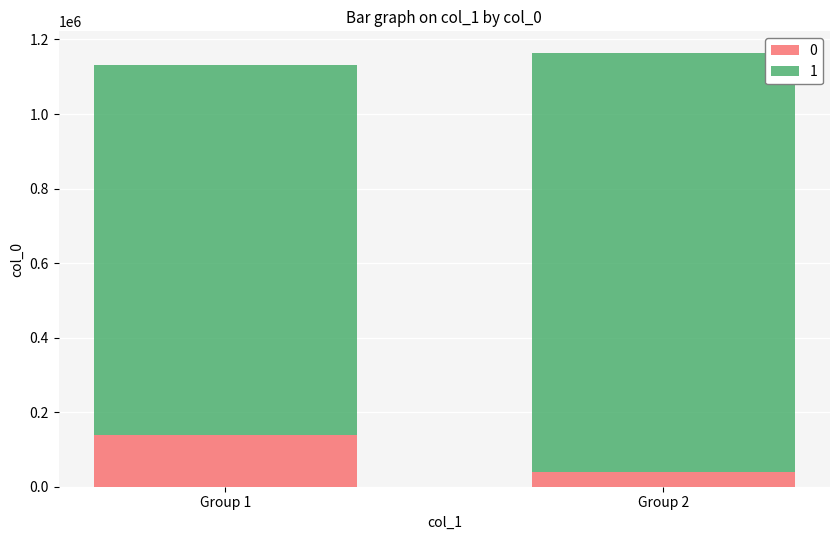

What is the highest value of the 0 series?

139749